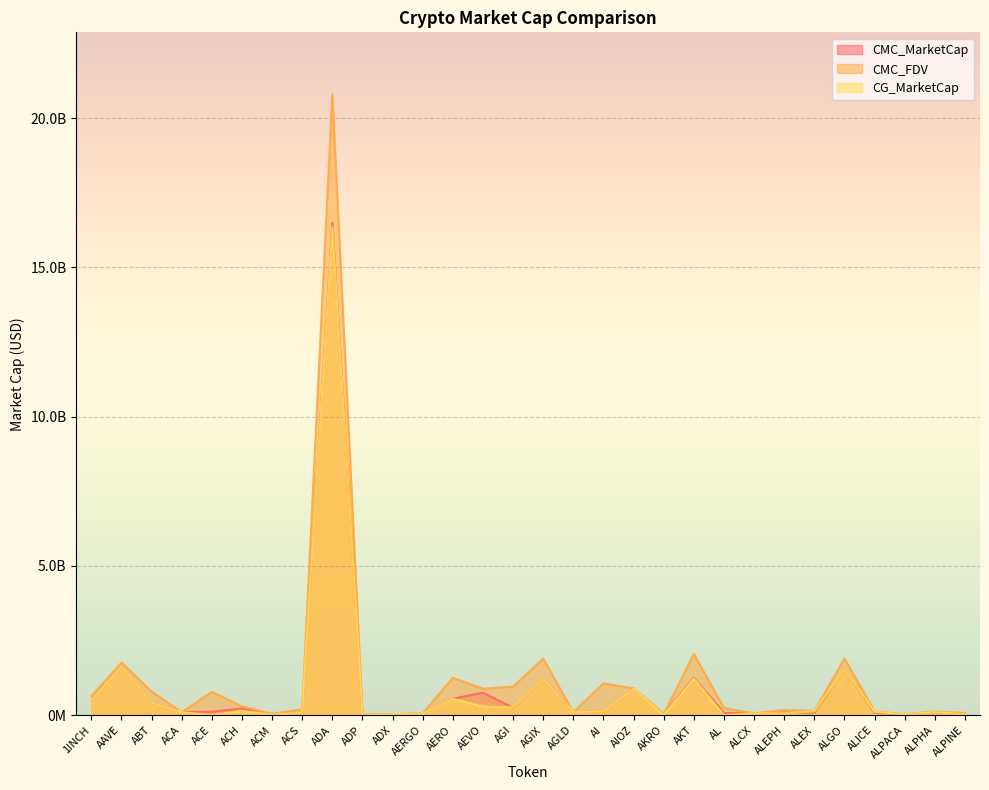

What is the label of the 1st point from the left?

1INCH